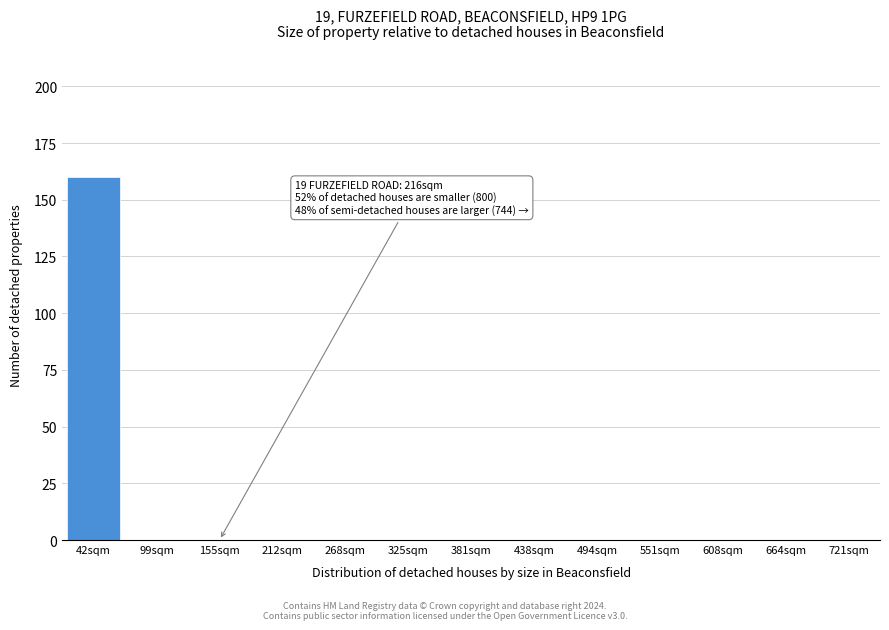

Reading left to right, list all the values displayed in this chart.

42sqm=160	99sqm=0	155sqm=0	212sqm=0	268sqm=0	325sqm=0	381sqm=0	438sqm=0	494sqm=0	551sqm=0	608sqm=0	664sqm=0	721sqm=0